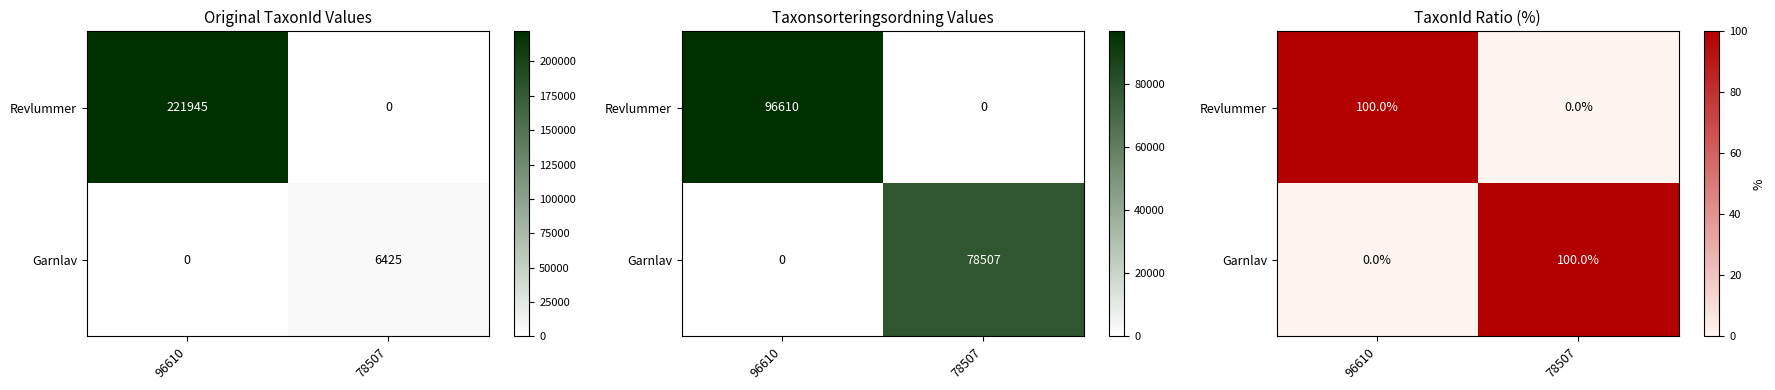

Which category has the highest value in the Garnlav series?

78507